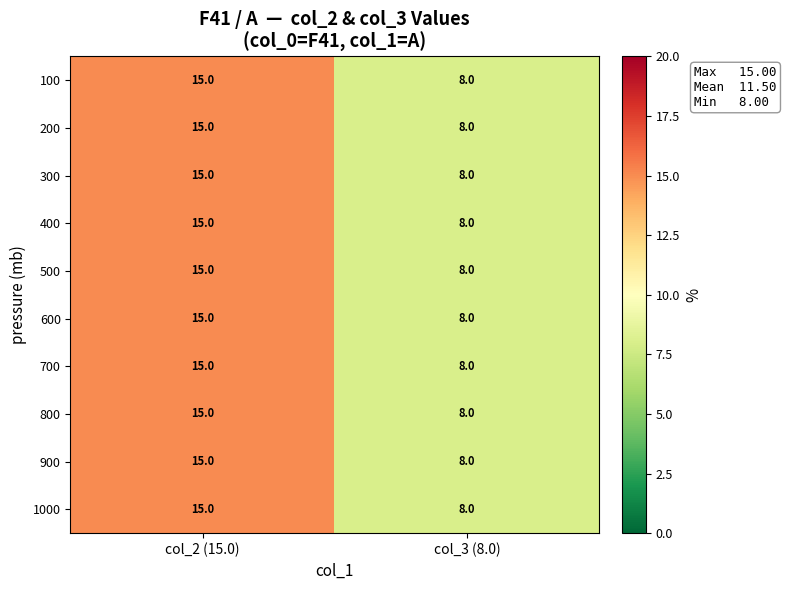

Where is 1000 nearest to the value 11?

col_3 (8.0)